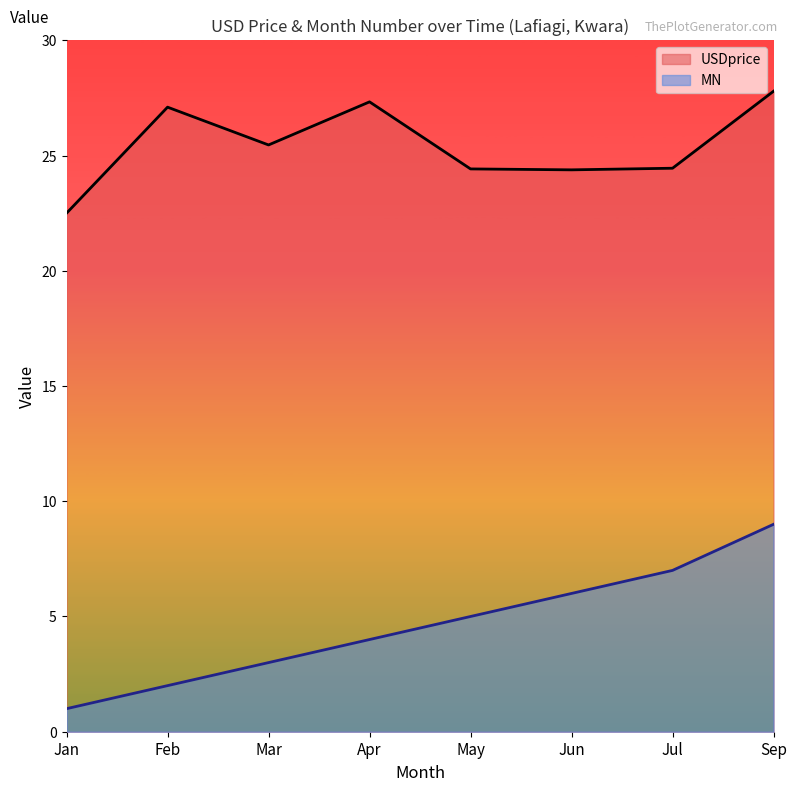

Between Jun and Sep, which is larger?

Sep